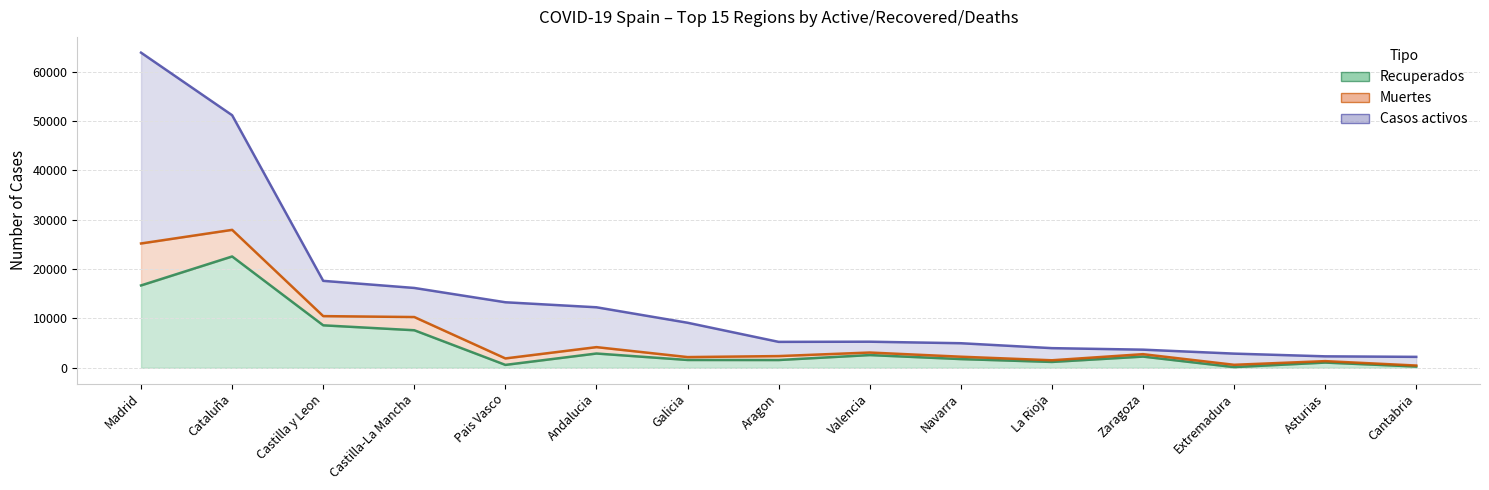

What is the difference between the highest and lowest values at Cantabria?

1958